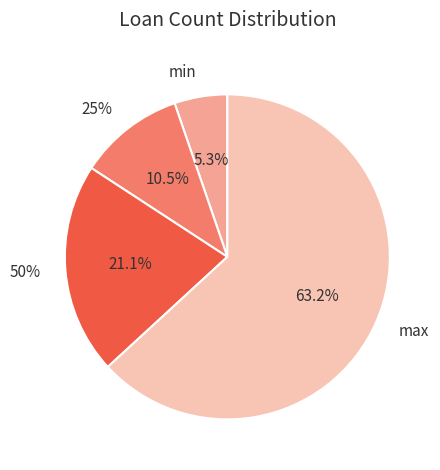

Rank the categories by value from lowest to highest.

min, 25%, 50%, max